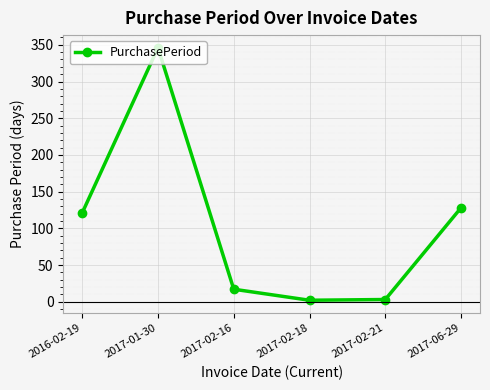

Is it true that the value at 2017-02-18 is 2?

True